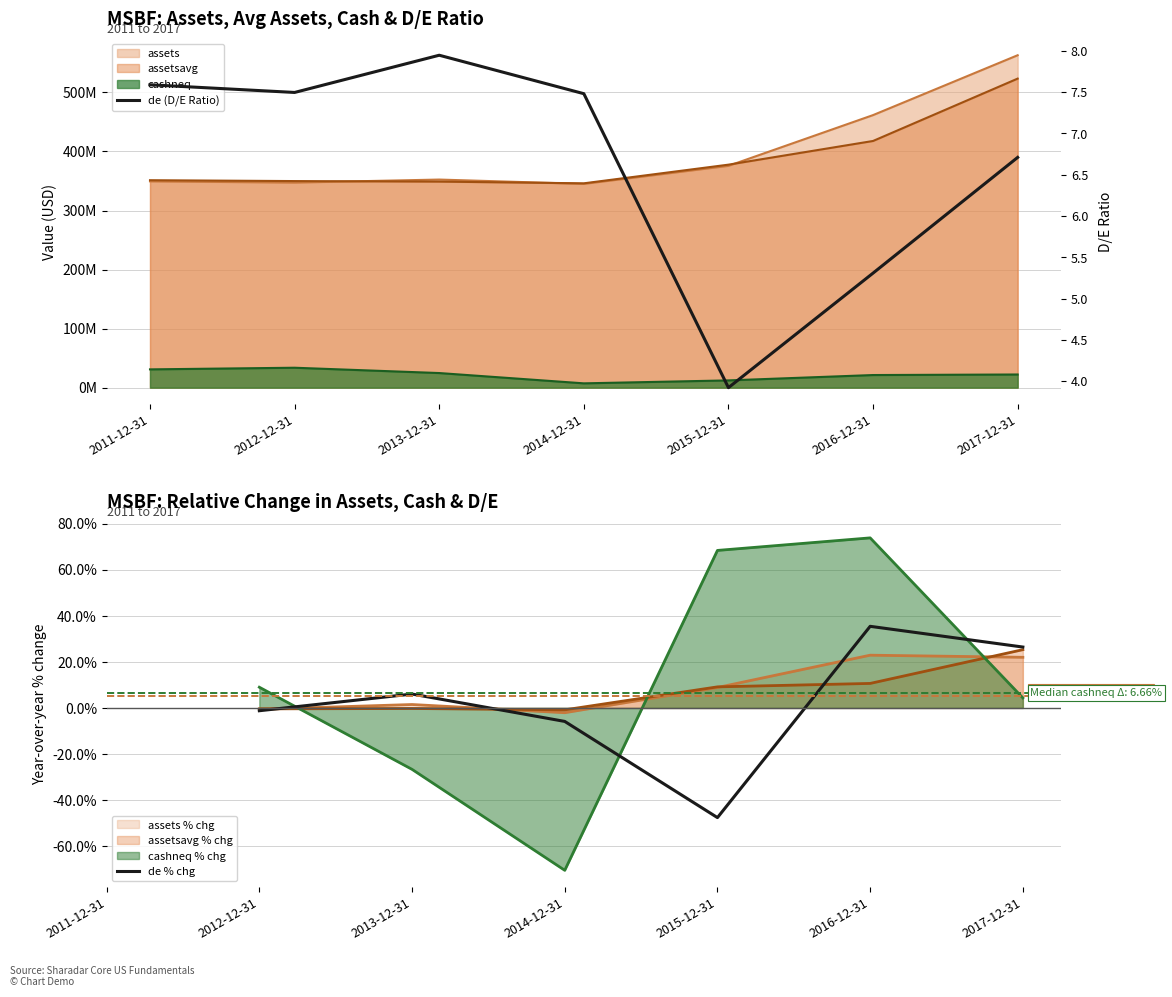

True or false: de (D/E Ratio) has a value of 7.9 at 2013-12-31.

True